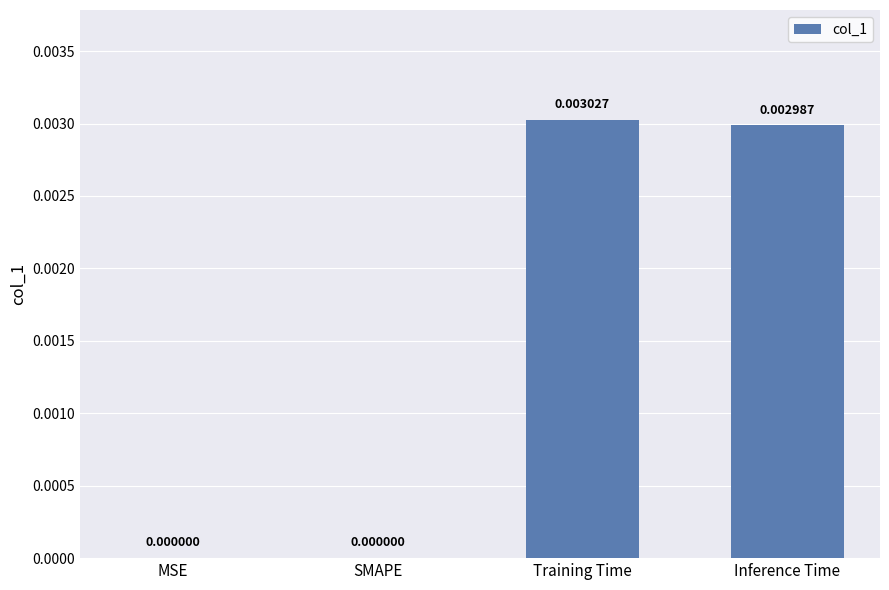

Between MSE and Inference Time, which is larger?

Inference Time